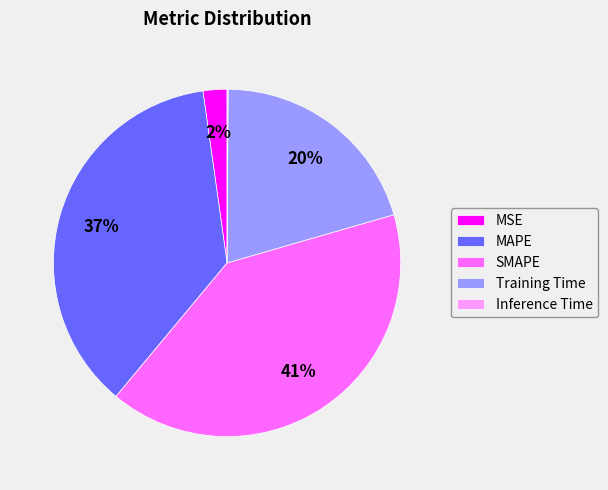

True or false: MAPE accounts for 37% of the total.

True